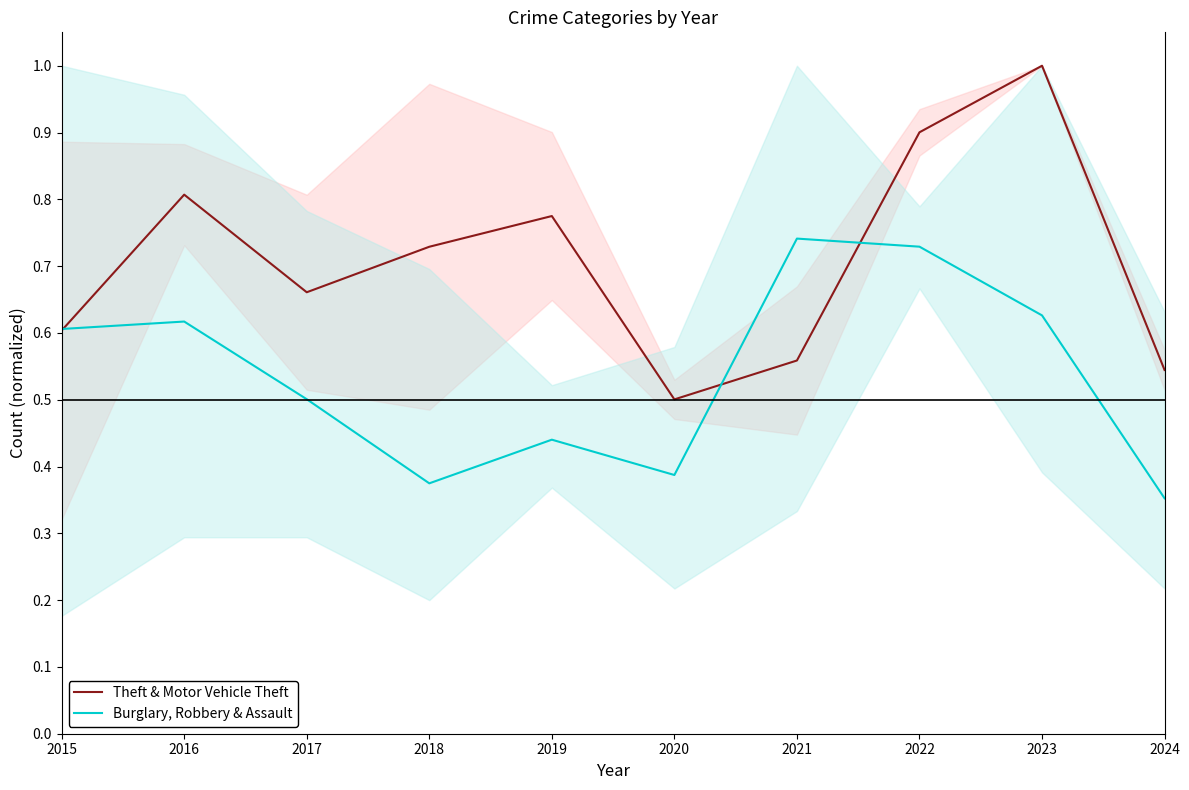

What is the greatest value displayed?

1.0